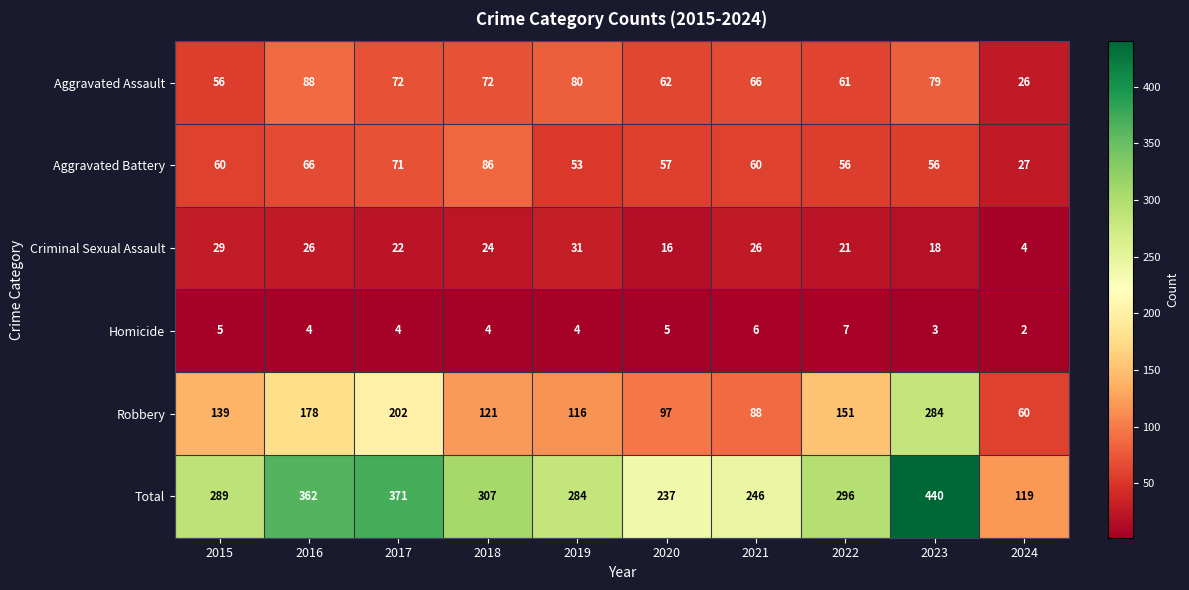

True or false: Homicide has a value of 3 at 2023.

True